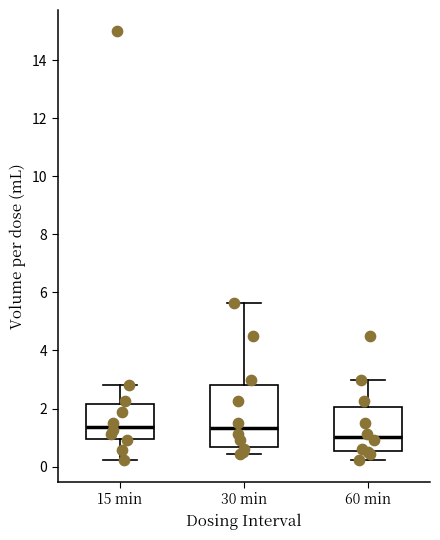

Comparing the boxes themselves (not the whiskers), which one is the tallest?

30 min